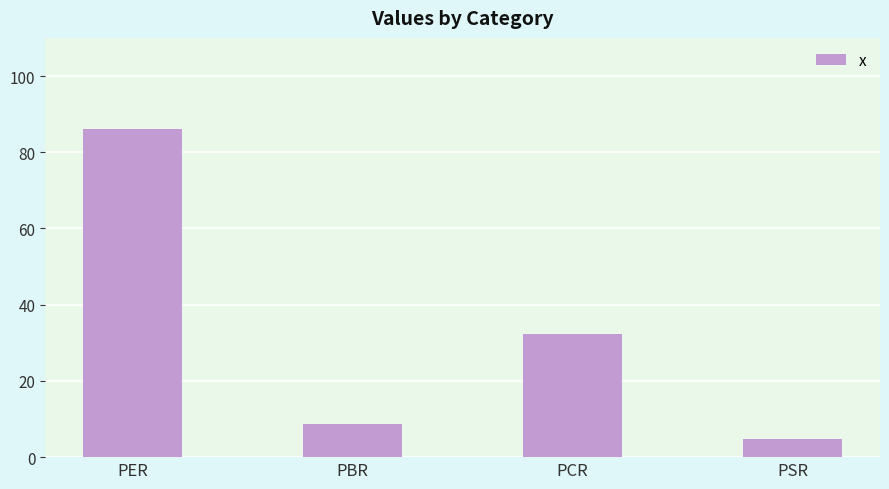

What is the value of the 4th bar from the left?

4.7